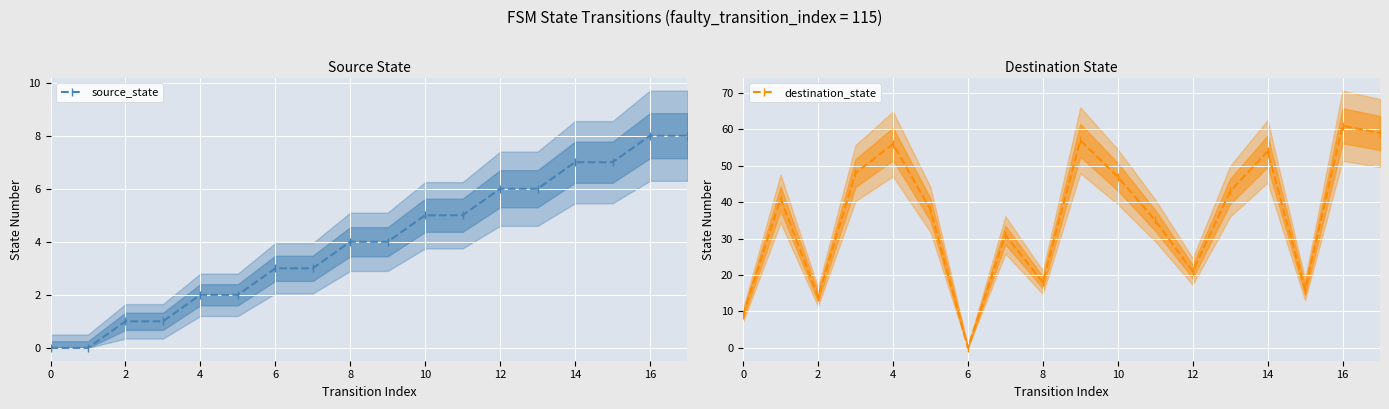

What is the average value of the source_state series?

4